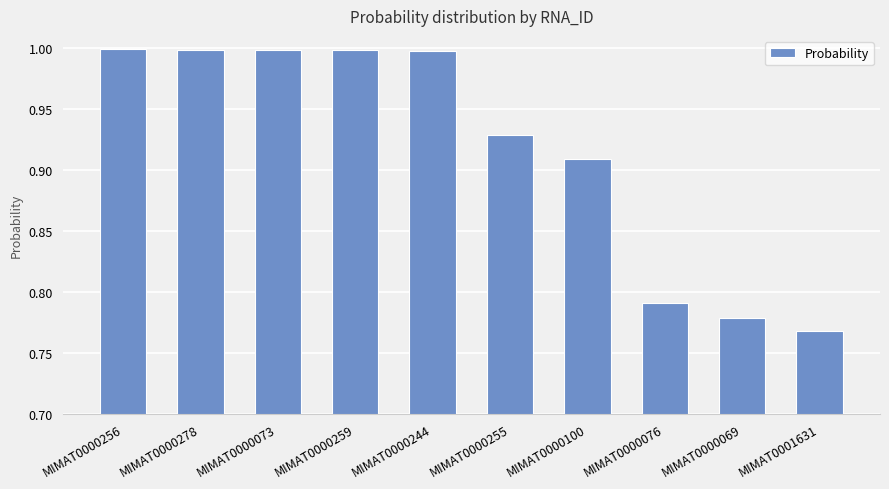

What is the sum of all values?

9.2